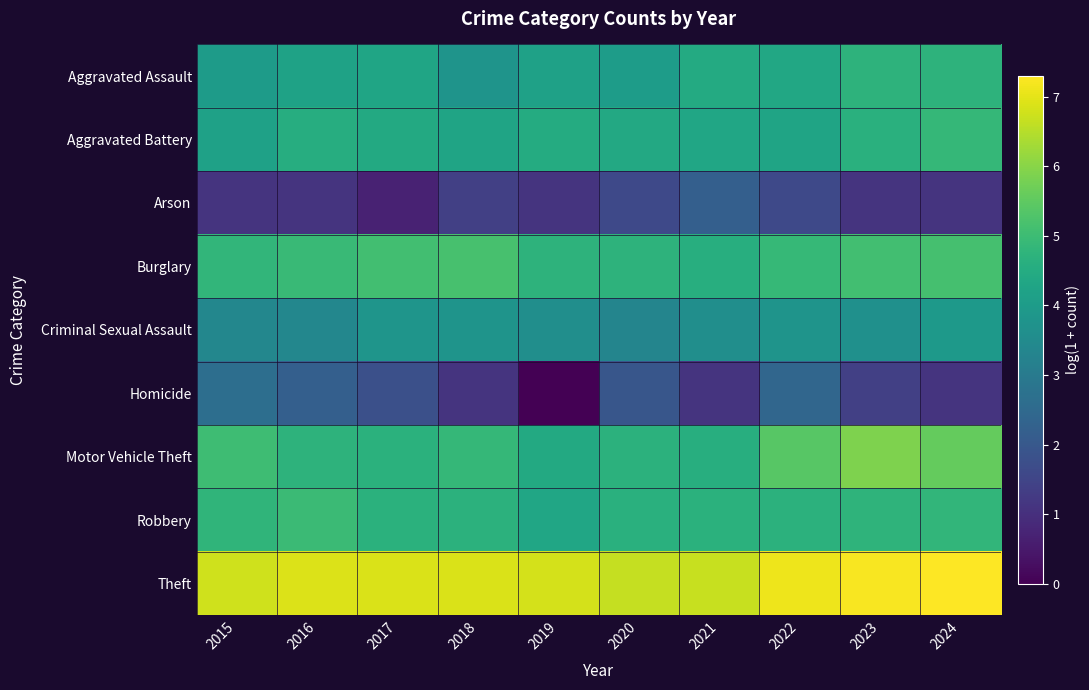

Reading left to right, list all the values displayed in this chart.

Aggravated Assault: 2015=4.0	2016=4.2	2017=4.3	2018=3.8	2019=4.2	2020=4.0	2021=4.5	2022=4.4	2023=4.7	2024=4.7
Aggravated Battery: 2015=4.2	2016=4.5	2017=4.4	2018=4.3	2019=4.5	2020=4.4	2021=4.3	2022=4.3	2023=4.6	2024=4.9
Arson: 2015=1.1	2016=1.1	2017=0.7	2018=1.4	2019=1.1	2020=1.6	2021=2.2	2022=1.6	2023=1.1	2024=1.1
Burglary: 2015=4.8	2016=4.9	2017=5.1	2018=5.2	2019=4.7	2020=4.7	2021=4.6	2022=4.9	2023=5.1	2024=5.1
Criminal Sexual Assault: 2015=3.4	2016=3.4	2017=3.8	2018=3.8	2019=3.6	2020=3.3	2021=3.6	2022=3.8	2023=3.7	2024=3.9
Homicide: 2015=2.6	2016=2.2	2017=1.8	2018=1.1	2019=0.0	2020=1.9	2021=1.1	2022=2.4	2023=1.4	2024=1.1
Motor Vehicle Theft: 2015=5.0	2016=4.7	2017=4.7	2018=4.9	2019=4.4	2020=4.7	2021=4.6	2022=5.4	2023=5.9	2024=5.6
Robbery: 2015=4.8	2016=5.0	2017=4.7	2018=4.7	2019=4.3	2020=4.6	2021=4.7	2022=4.7	2023=4.7	2024=4.8
Theft: 2015=6.8	2016=6.9	2017=6.9	2018=6.9	2019=6.8	2020=6.7	2021=6.7	2022=7.1	2023=7.2	2024=7.3